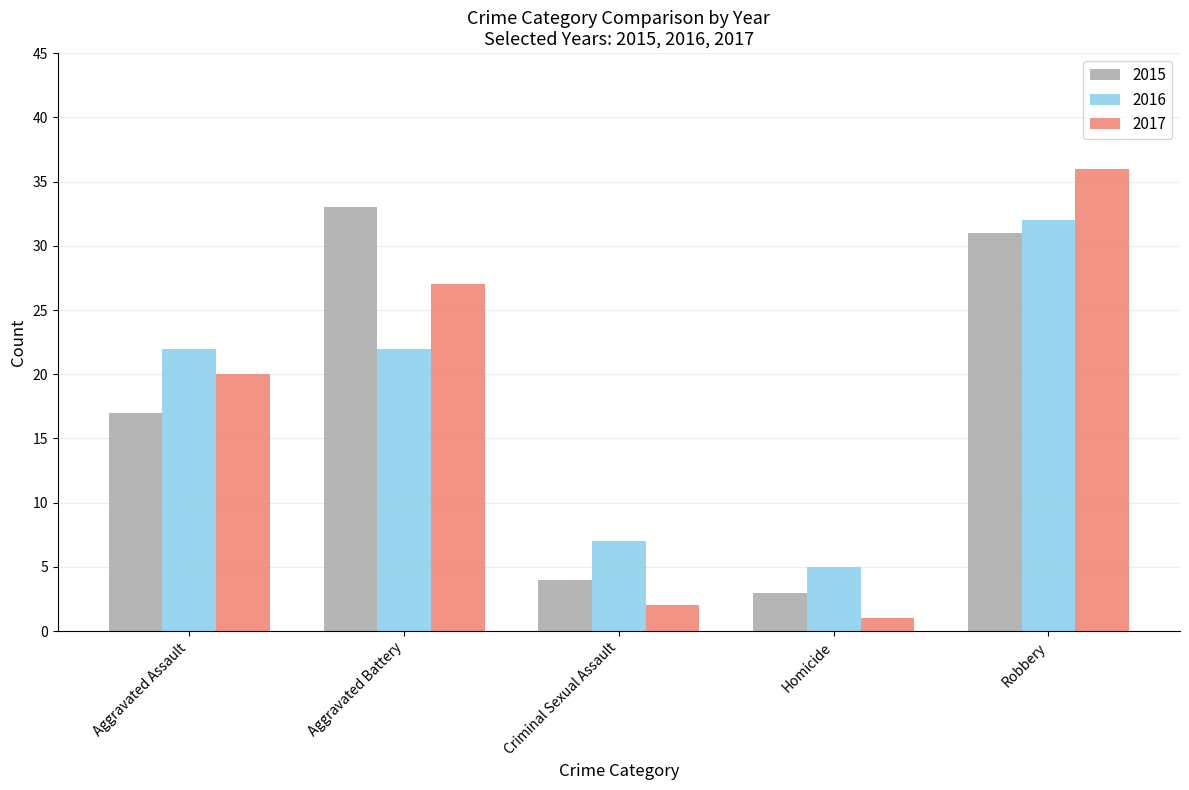

Which category has the highest value in the 2017 series?

Robbery